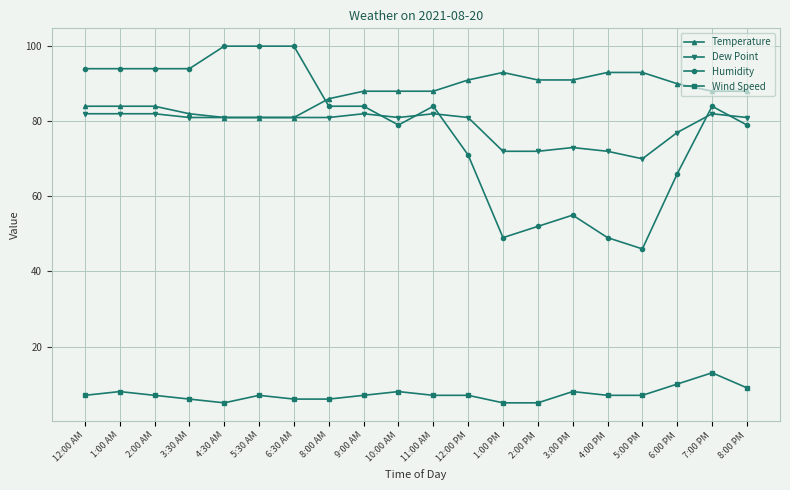

What is the label of the 7th point from the right?

2:00 PM